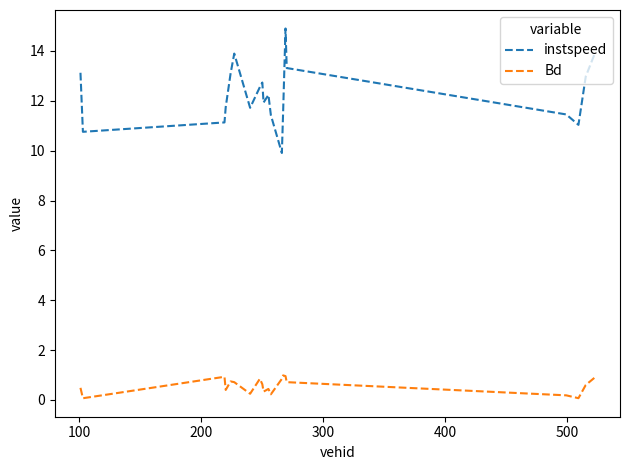

Which series has the largest total across all categories?

instspeed